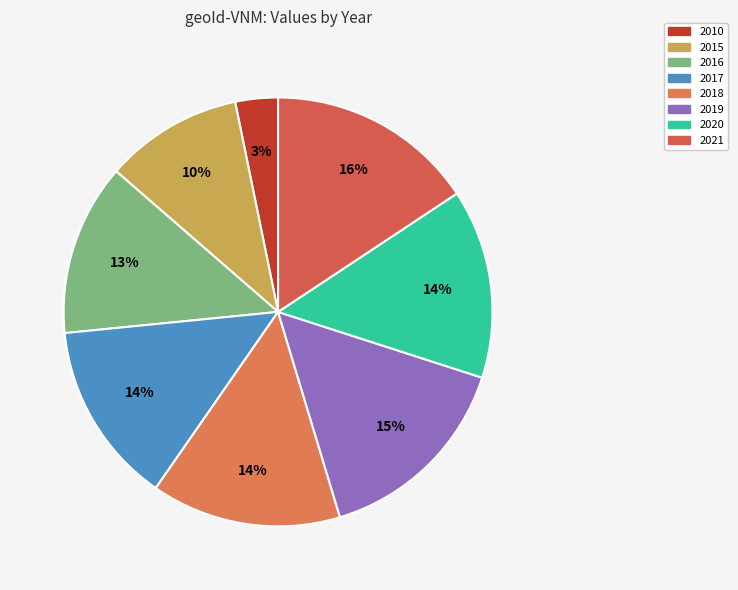

To the nearest percent, what portion does 2021 represent?

16%